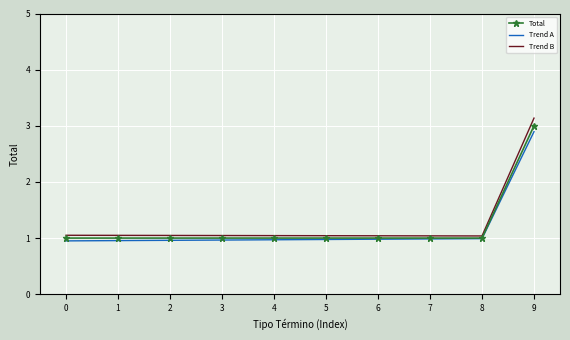

What is the total value across all series at 8?

3.0